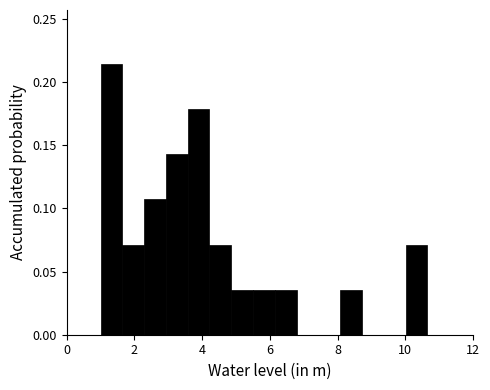

Around what value on the x-axis is the tallest bar? Give the approximate position of its centre, as read against the axis.

1.4